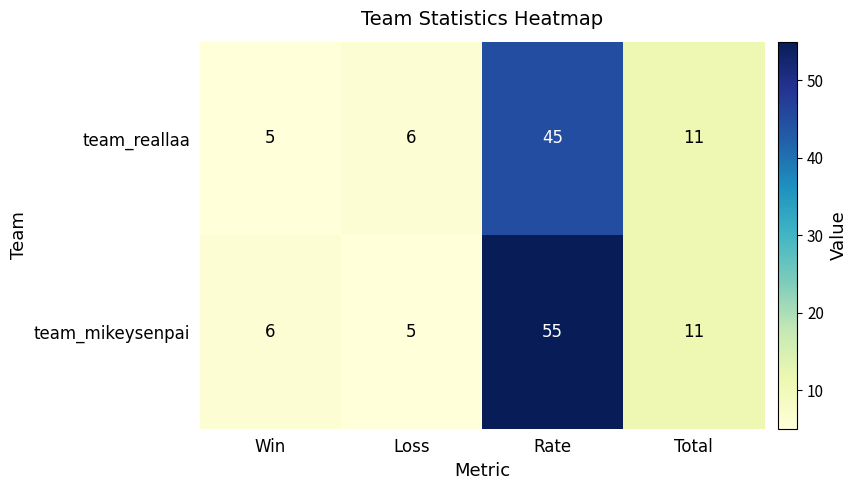

How many distinct data groups are displayed?

2